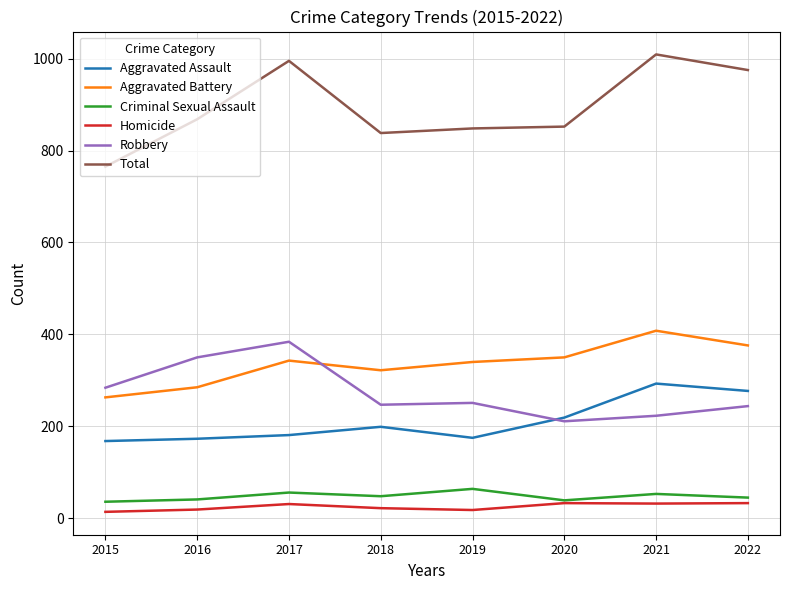

At which label does Total reach its peak?

2021